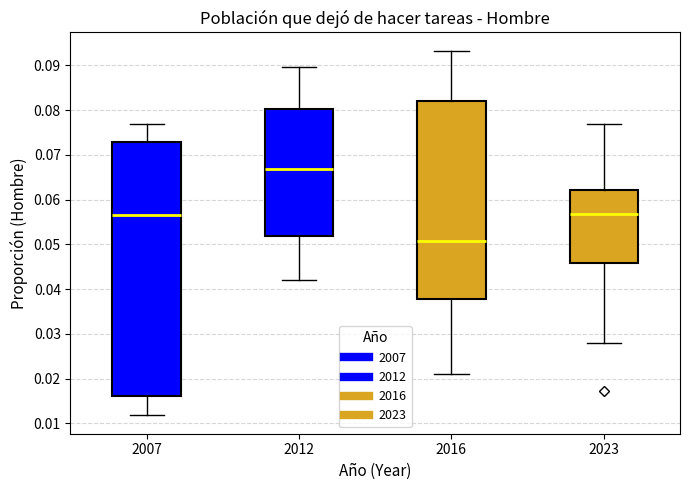

Comparing the boxes themselves (not the whiskers), which one is the tallest?

2007